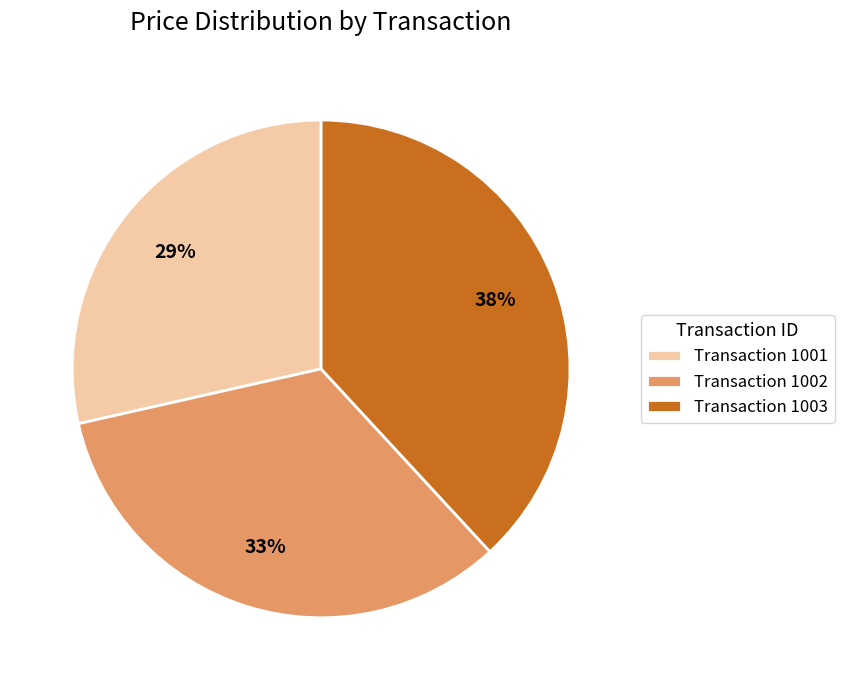

Count the number of slices in the pie.

3